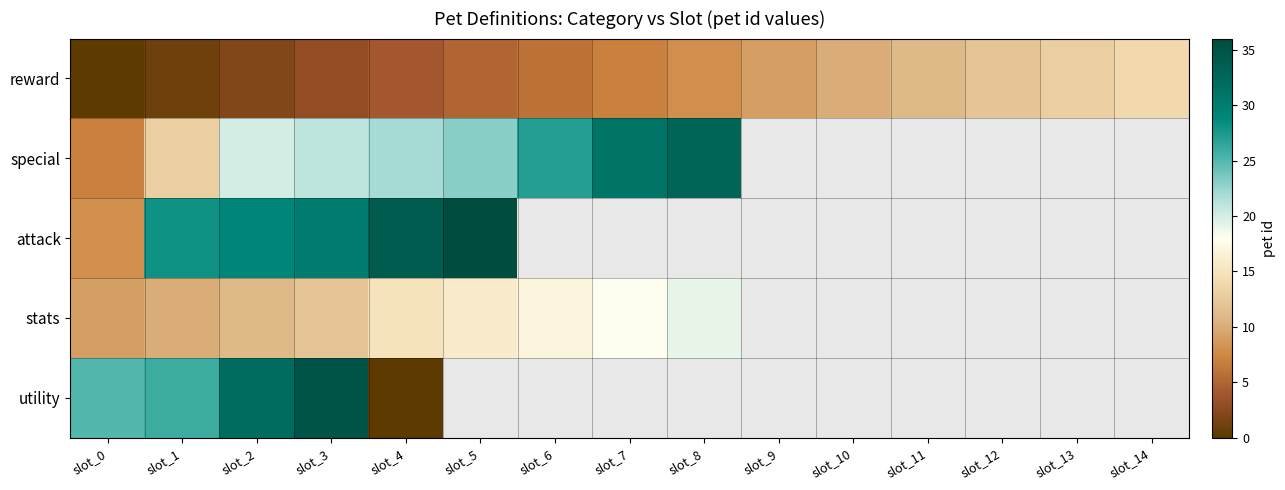

List the series in order of their peak value, highest first.

attack, utility, special, stats, reward